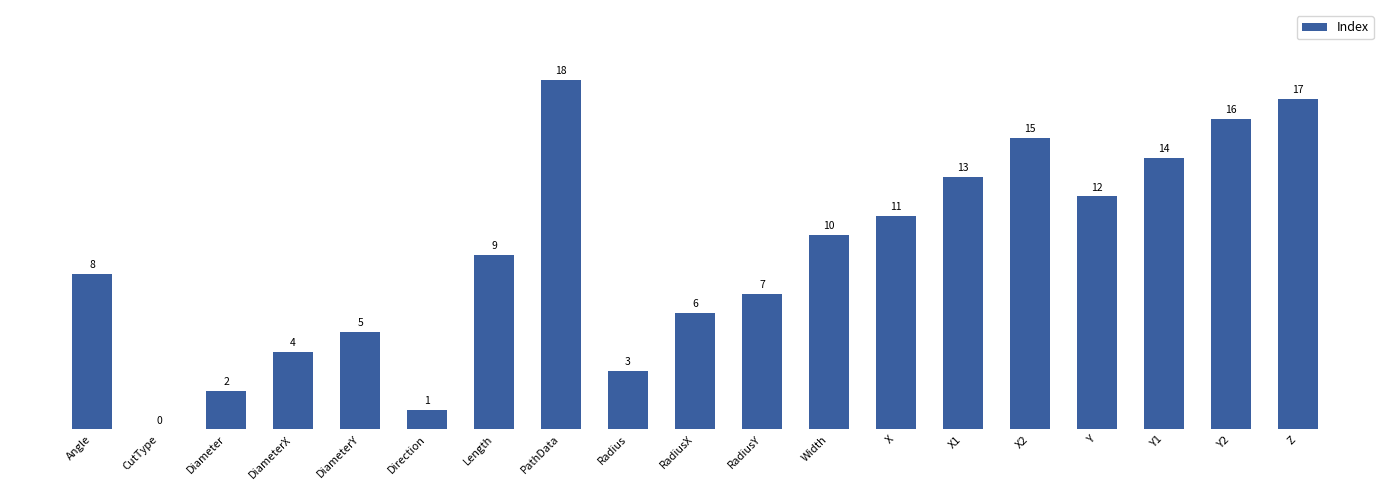

What is the difference between the values at RadiusY and CutType?

7